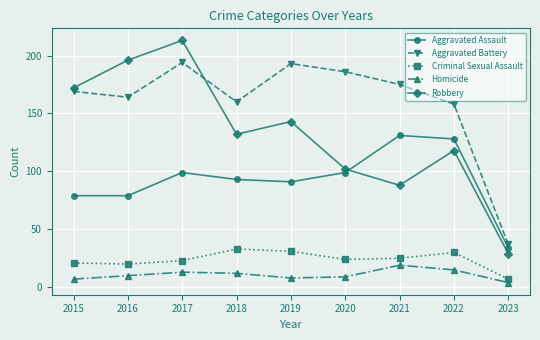

What is the approximate value of Aggravated Assault at 2021?

131